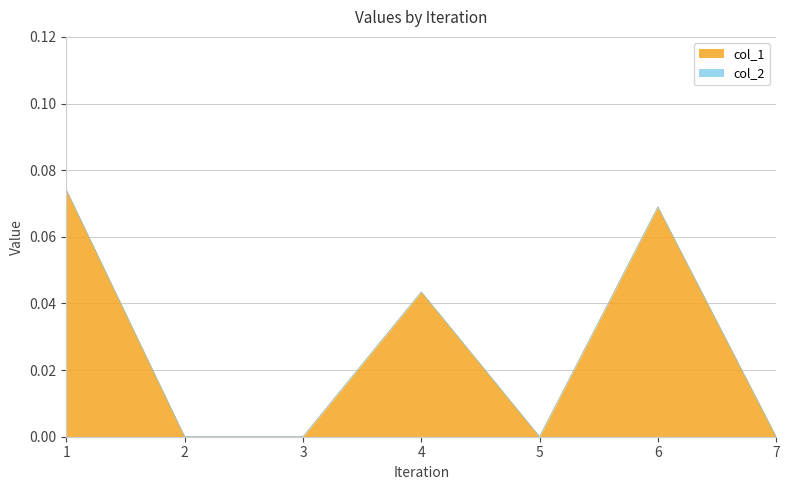

At which category does the chart reach its peak across all series?

1